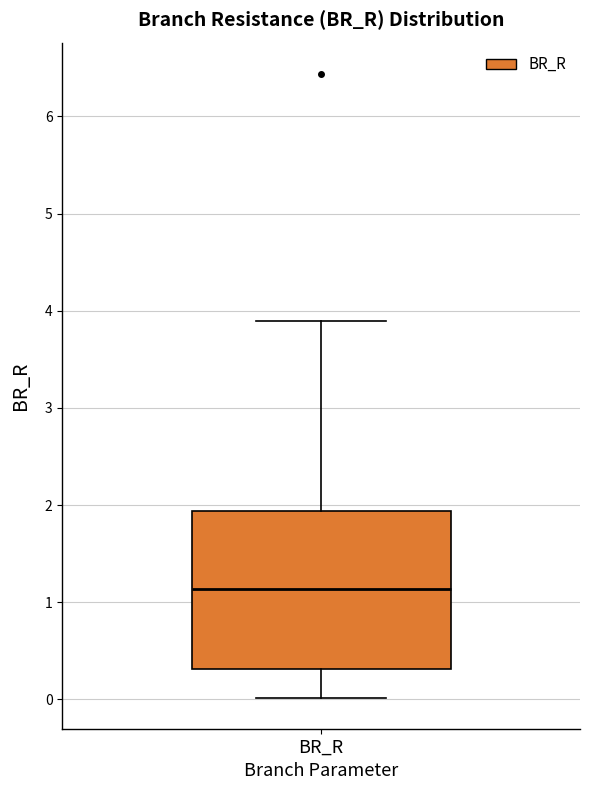

Transcribe this box plot: give where the median line is, the range the box spans, and where the two whiskers end, as read against the y-axis. The values are not printed on the chart, so give them approximately, as read against the axis.

median 1.1, box 0.3 to 1.9, whiskers 0.0 to 3.9